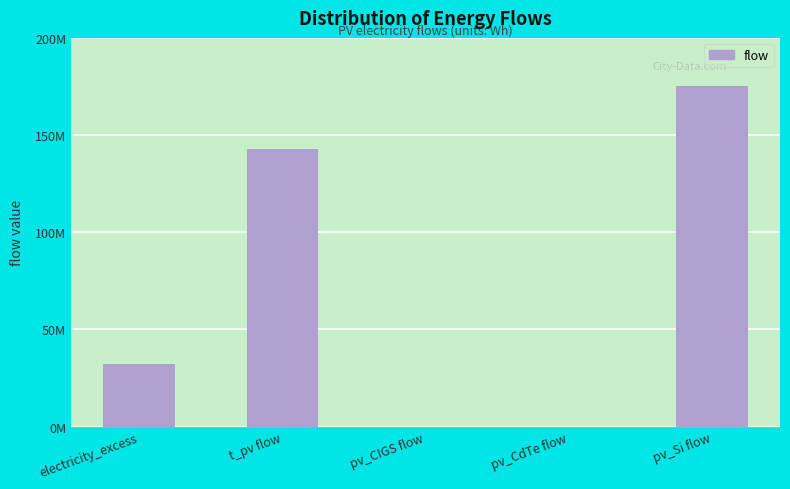

Are the bars horizontal?

No